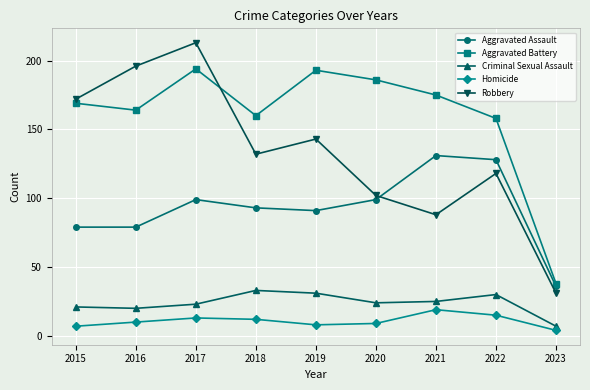

What is the greatest value displayed?

213